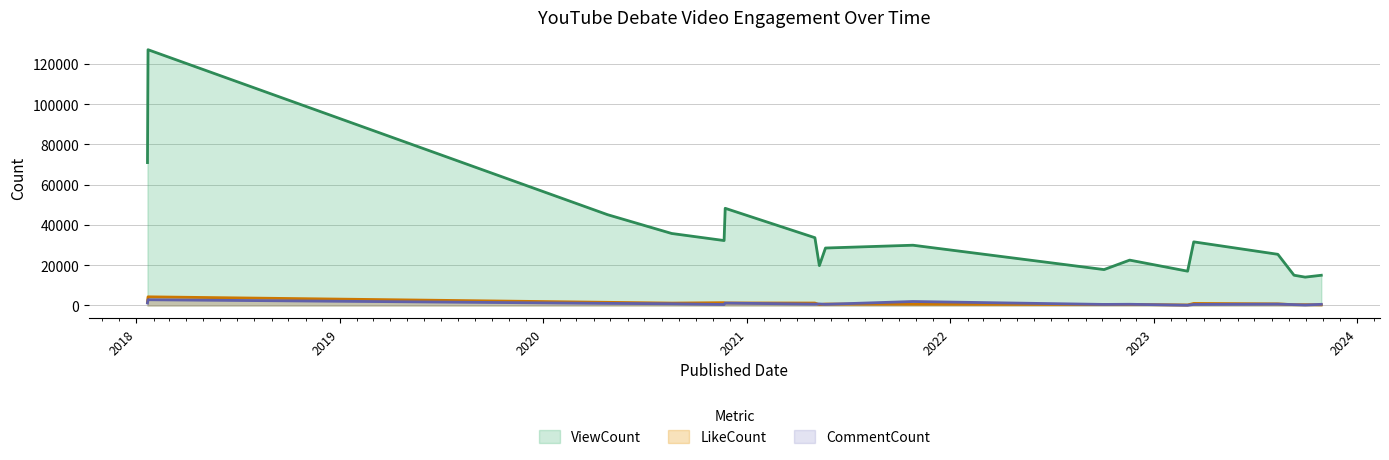

Count the number of categories in the chart.

18